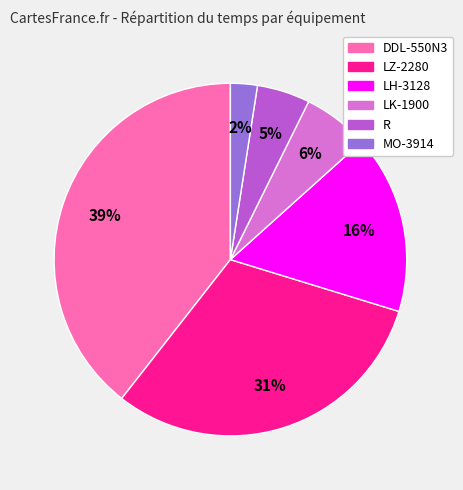

To the nearest percent, what portion does LZ-2280 represent?

31%